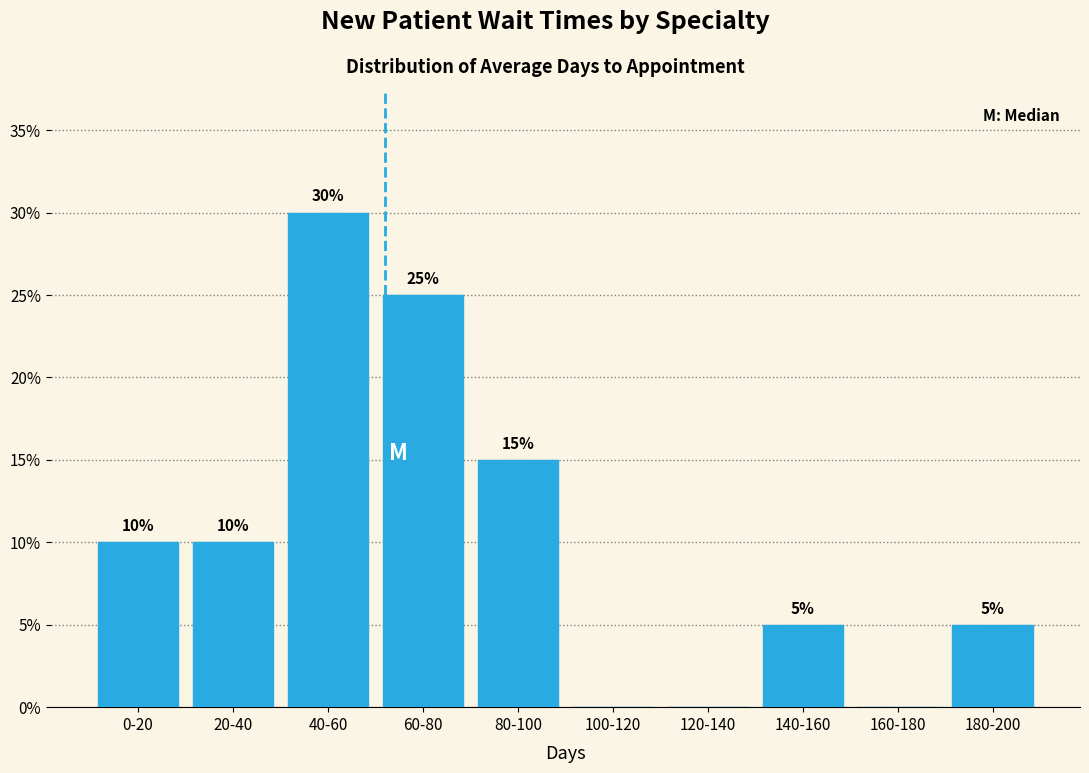

Reading left to right, what are all the values shown in this chart?

0-20=10	20-40=10	40-60=30	60-80=25	80-100=15	100-120=0	120-140=0	140-160=5	160-180=0	180-200=5